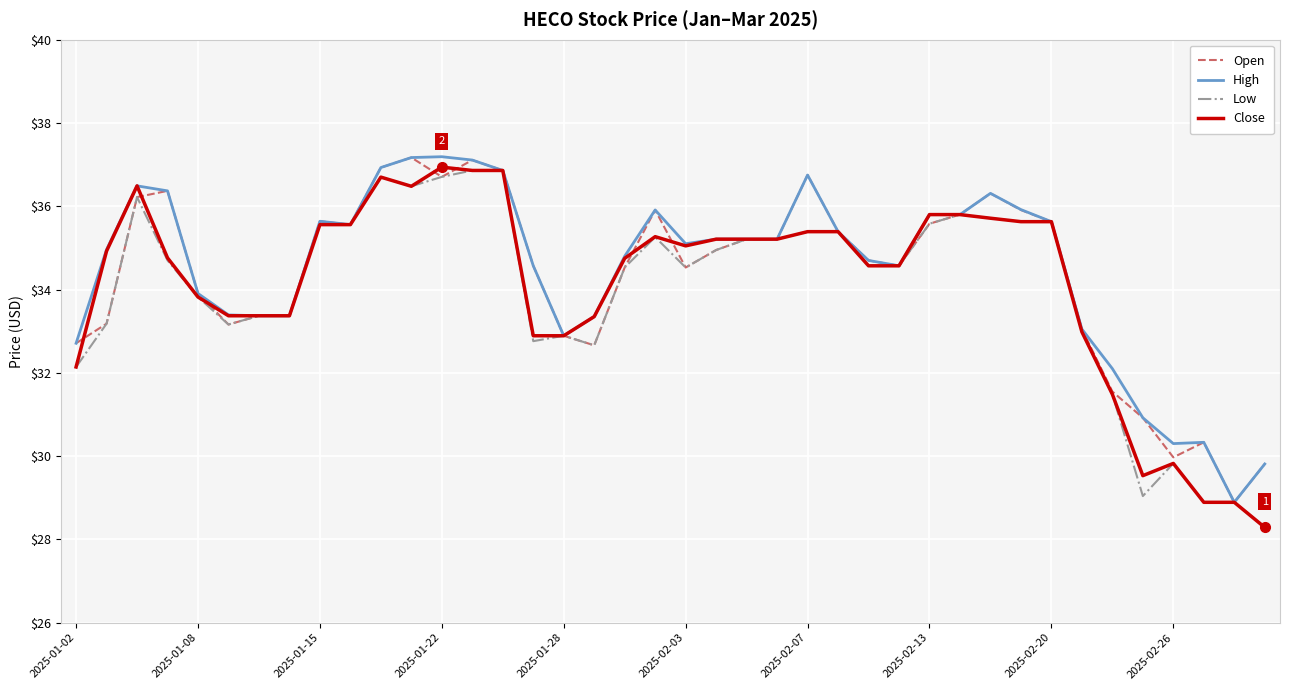

What is the greatest value displayed?

37.2